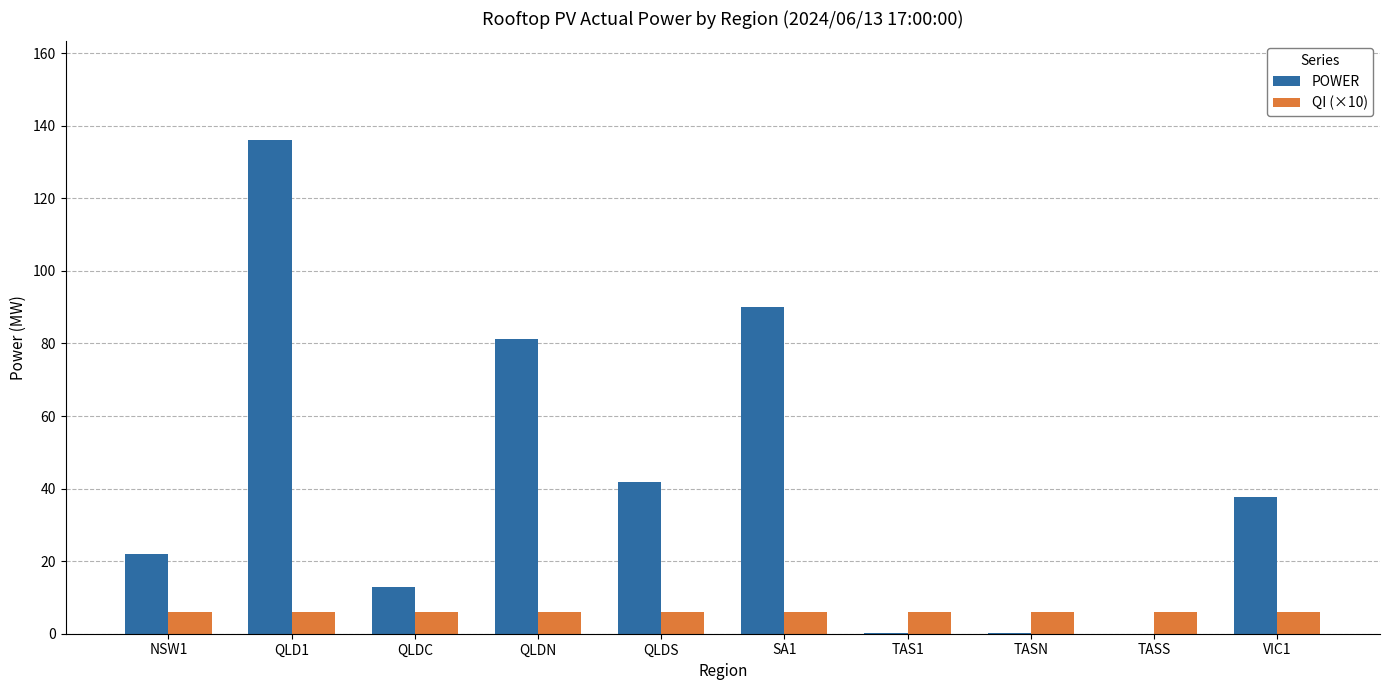

Is the value of POWER at NSW1 greater than the value of QI (×10) at QLDC?

Yes